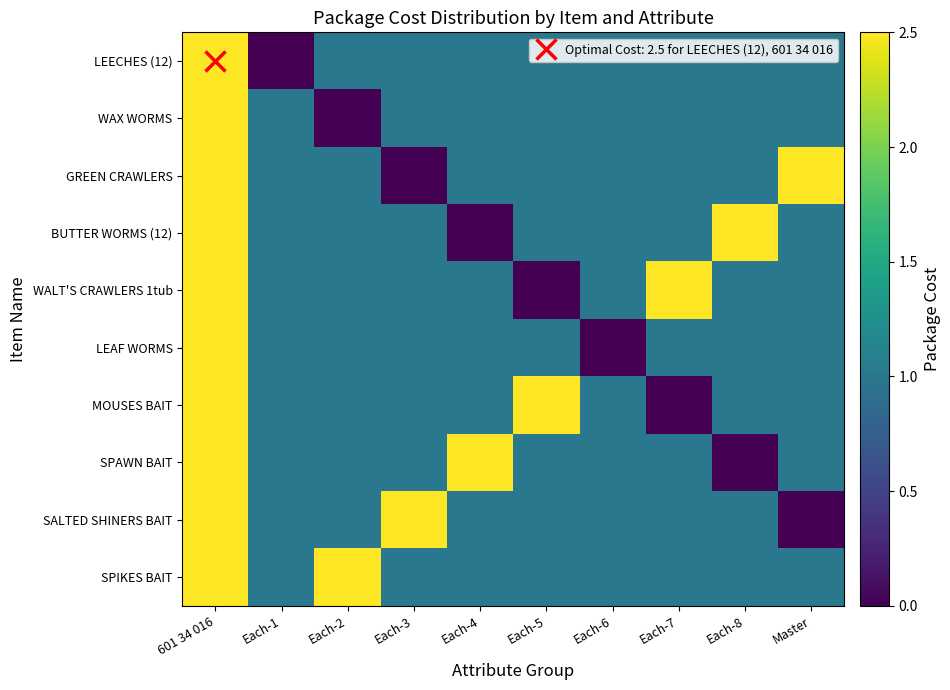

What is the maximum value shown in the chart?

2.5